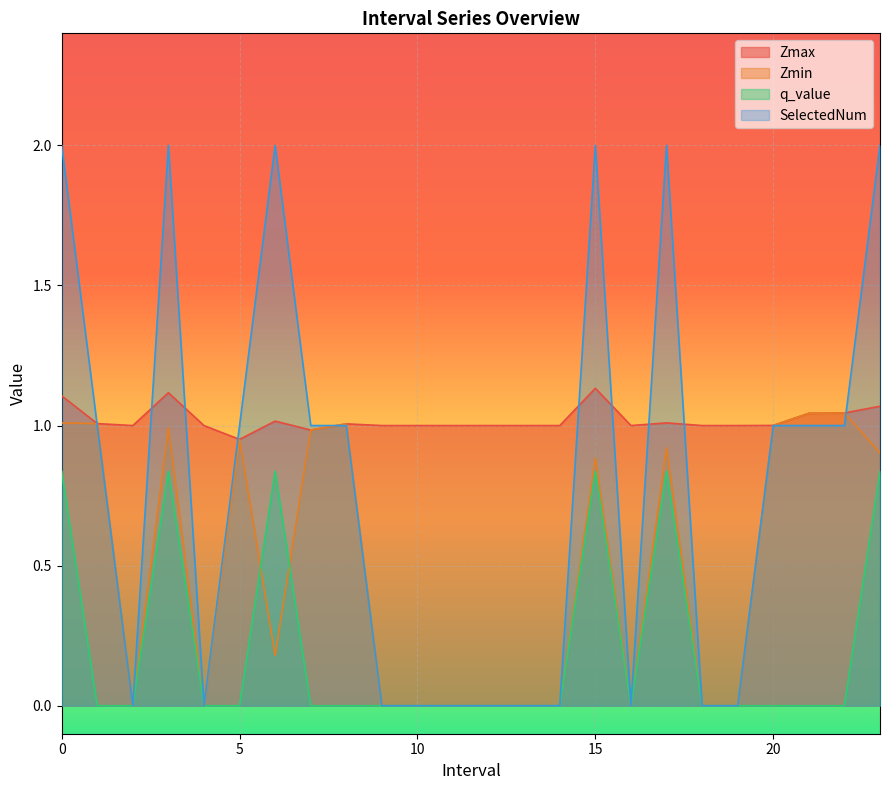

Where is Zmax nearest to the value 1?

2.0